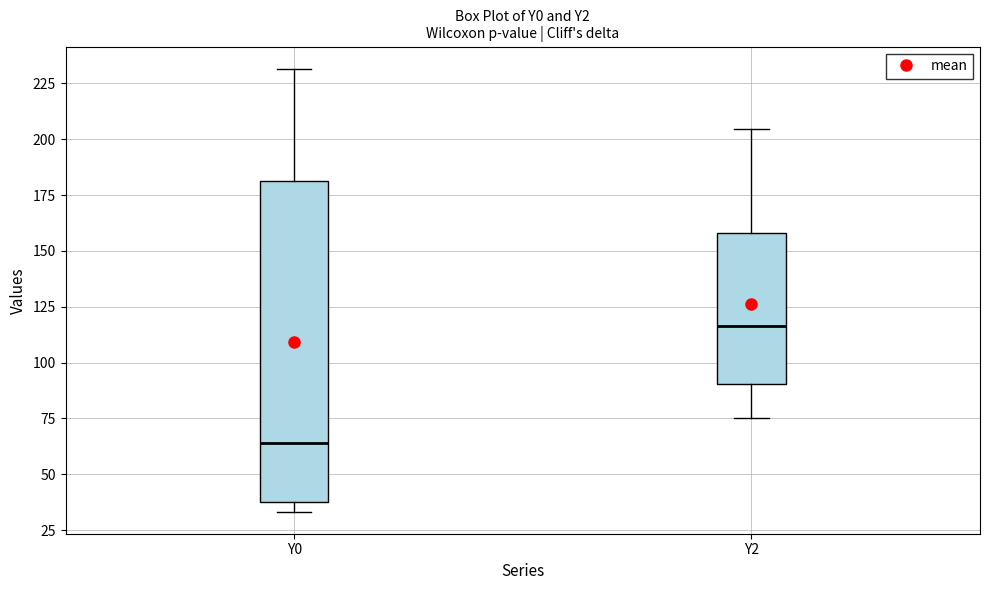

Where does the upper whisker of the box for Y2 end on the y-axis? The values are not printed on the chart, so give them approximately, as read against the axis.

205